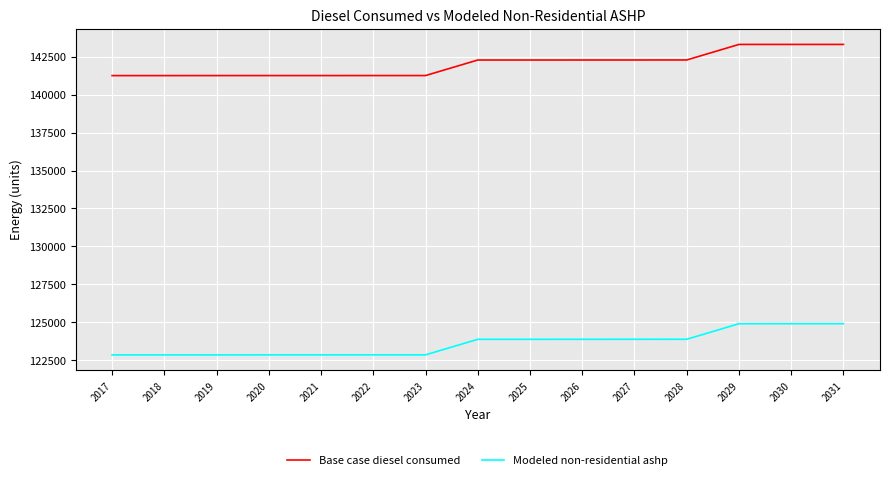

What is the difference between the maximum and minimum values in the Base case diesel consumed series?

2053.0